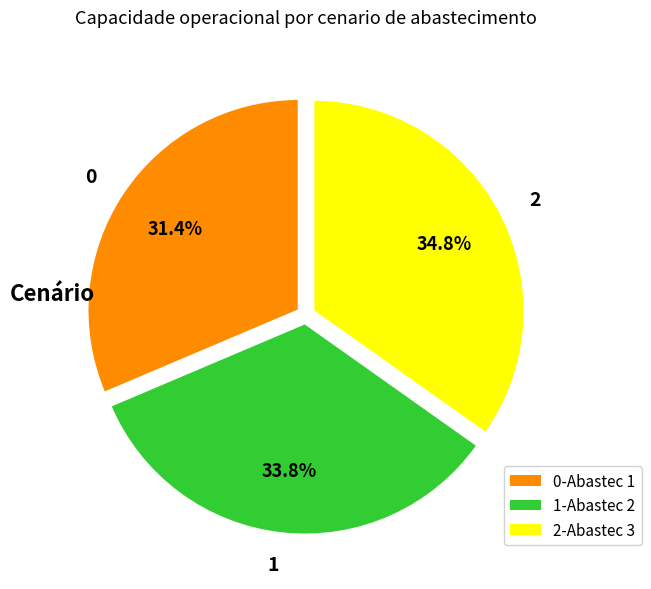

Which has a higher value, 0 or 2?

2